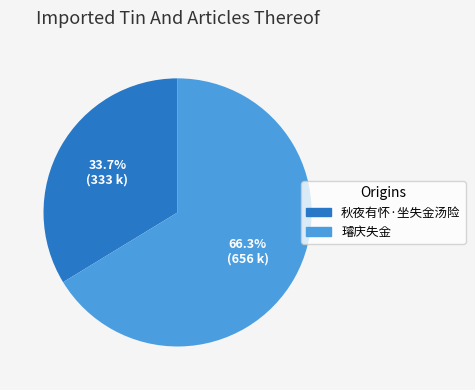

What percentage is the 秋夜有怀·坐失金汤险 slice, to the nearest percent?

34%